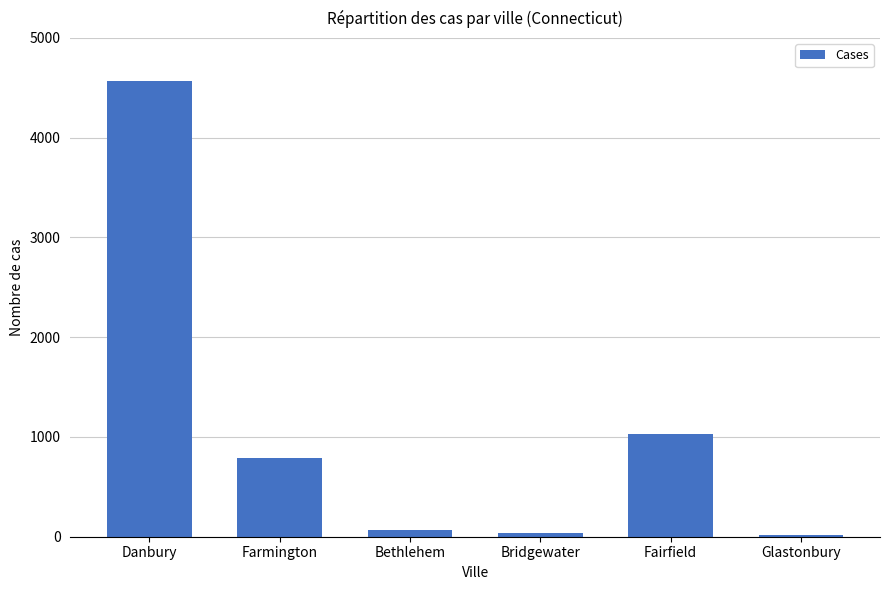

What is the label of the 5th bar from the left?

Fairfield